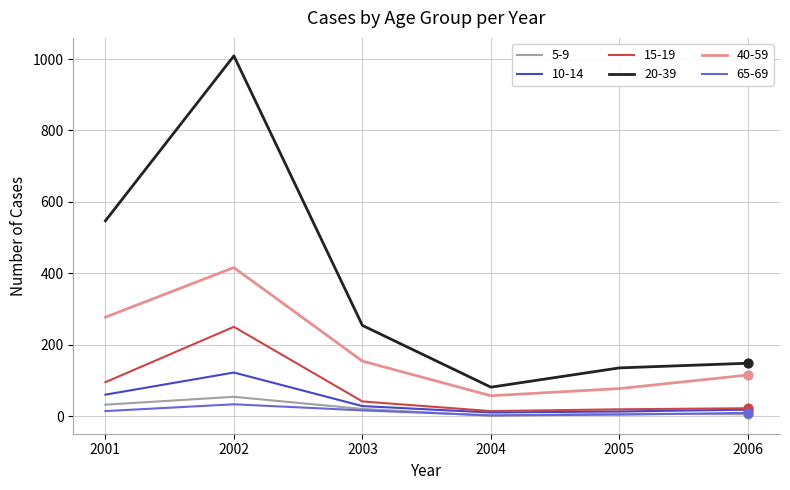

What is the total value across all series at 2003?

513